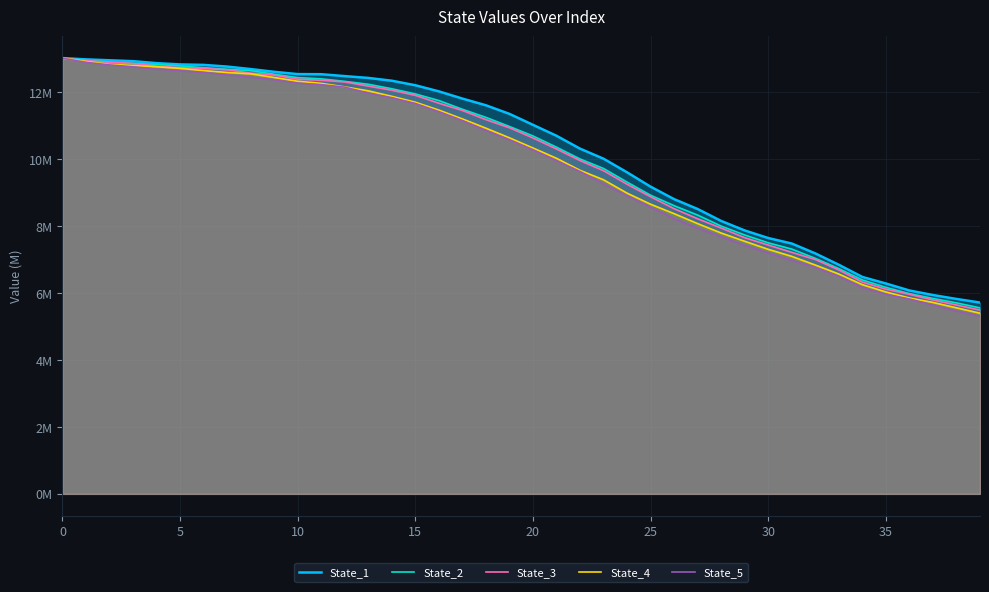

What are all the series names shown in the legend?

State_1, State_2, State_3, State_4, State_5